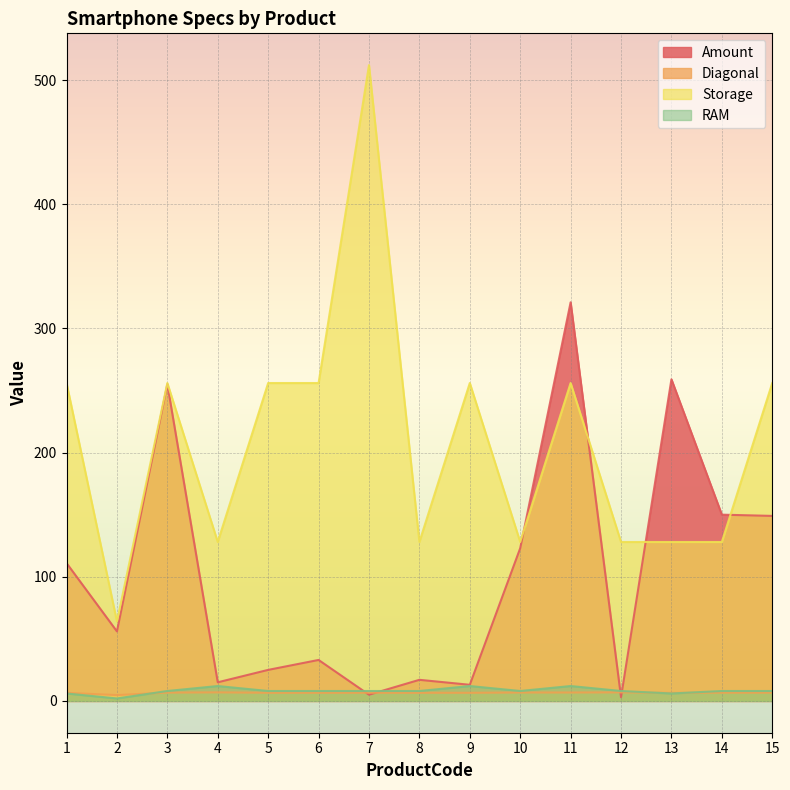

Between which two adjacent categories do Amount and Storage first intersect?

10 and 11